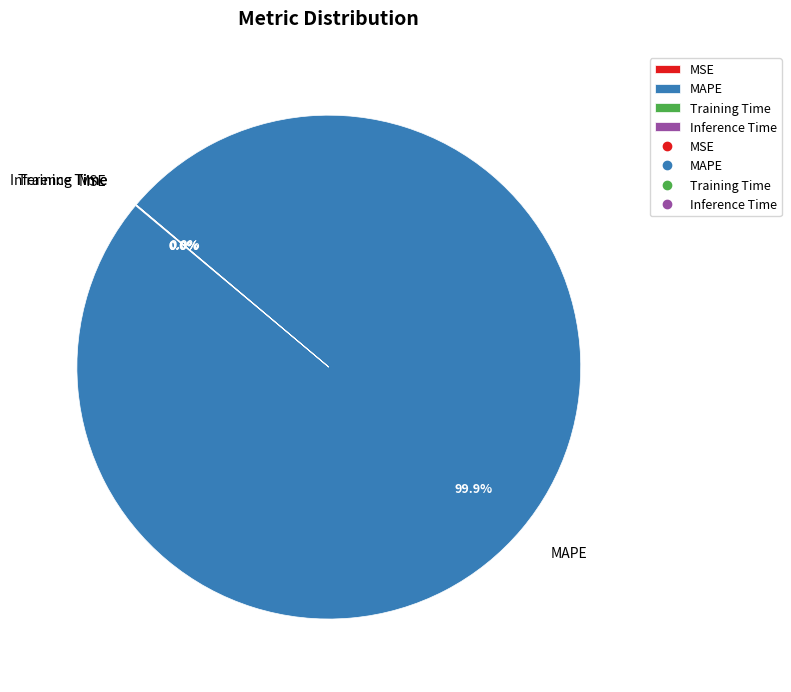

Is MAPE the majority of the pie?

Yes